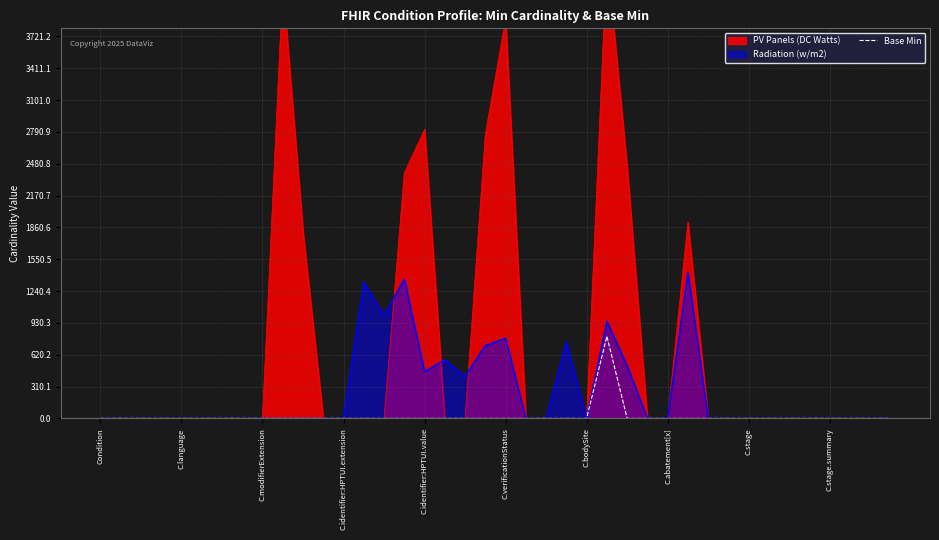

The value of Radiation (w/m2) at C.stage.summary is 0.0. True or false?

True